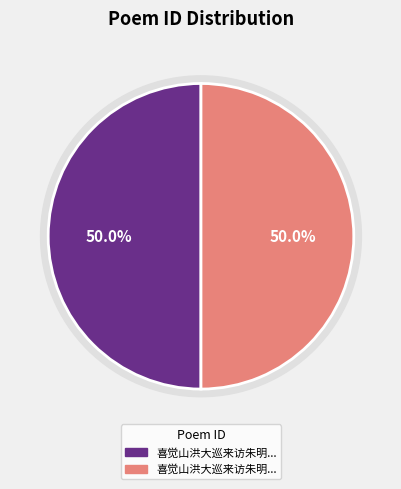

What percentage is the 494995 slice, to the nearest percent?

50%